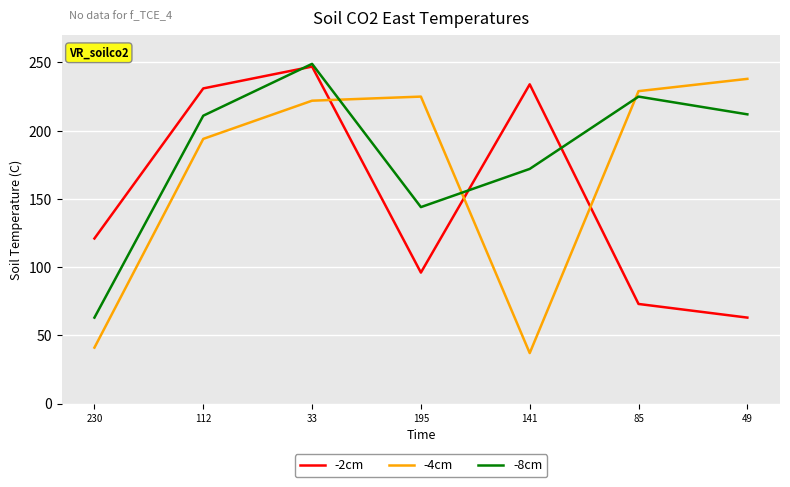

What is the total value across all series at 49?

513